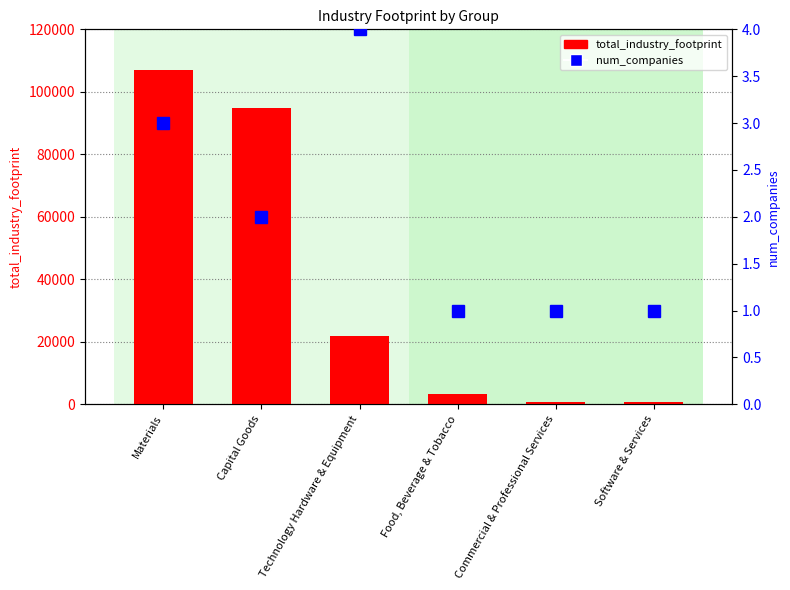

What is the label of the 4th bar from the left?

Food, Beverage & Tobacco